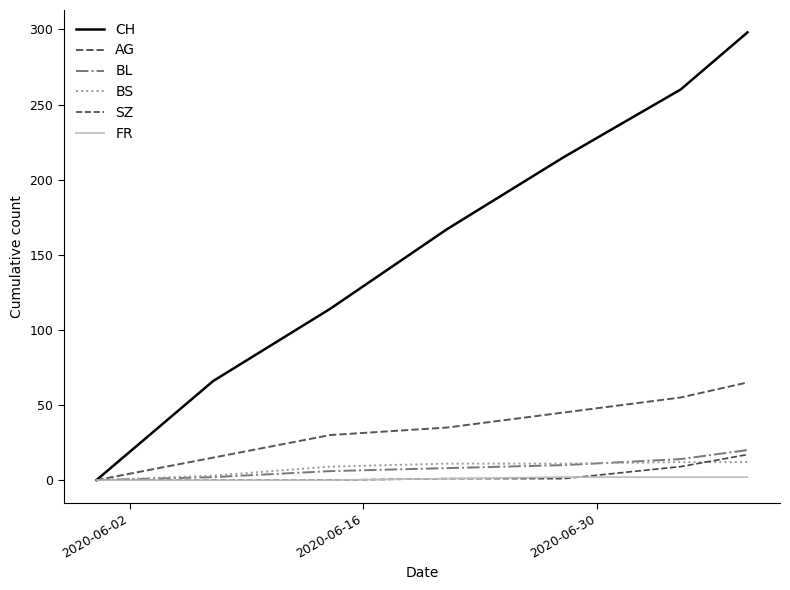

Which series has the largest range (max minus min)?

CH